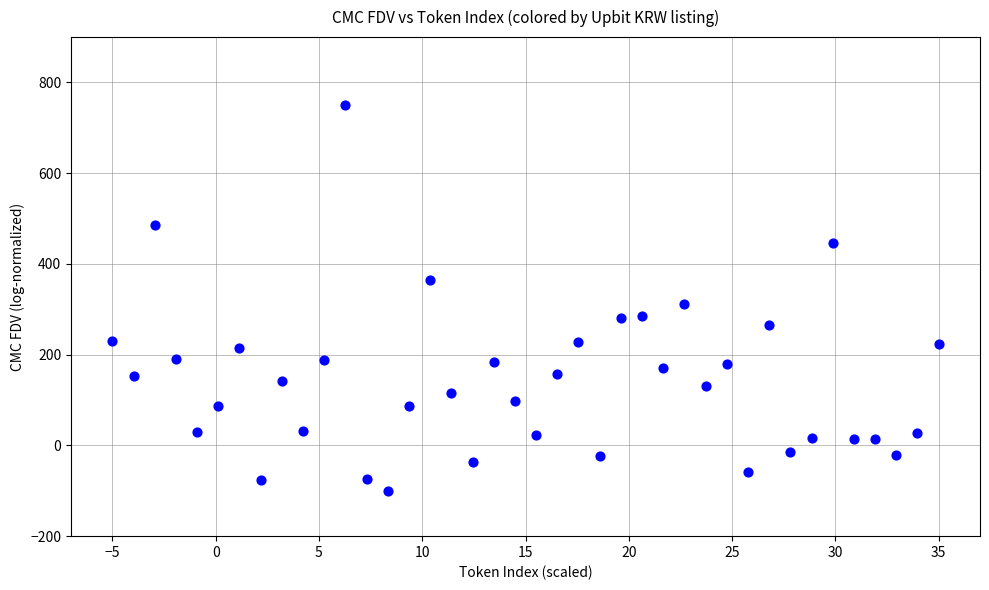

What is the range of X values (max minus min)?

40.0